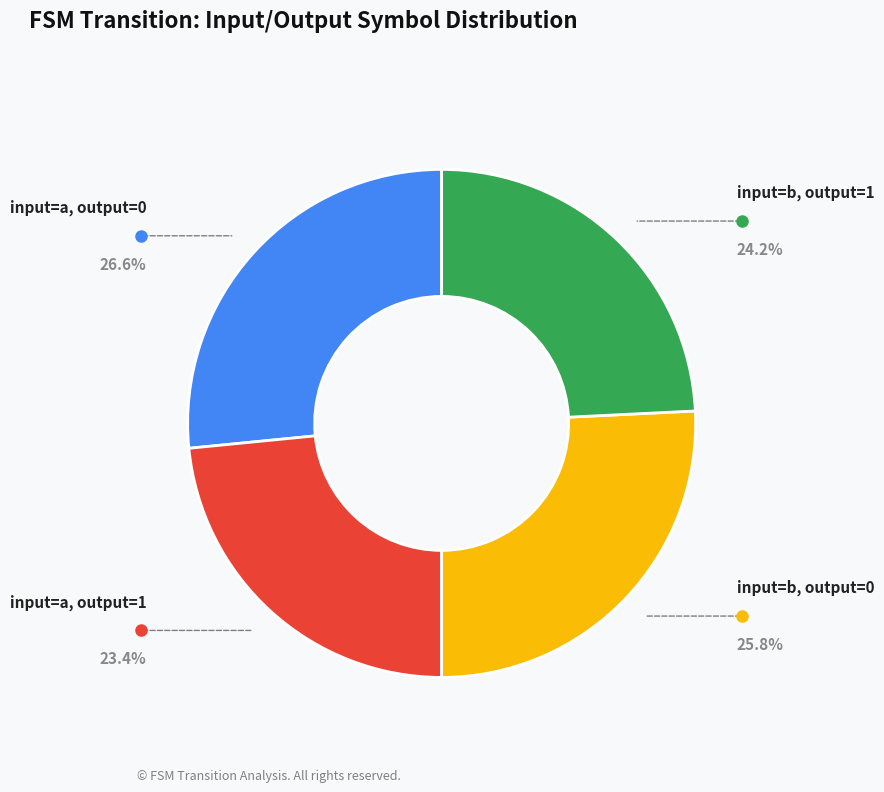

Between input=a, output=1 and input=b, output=0, which is larger?

input=b, output=0